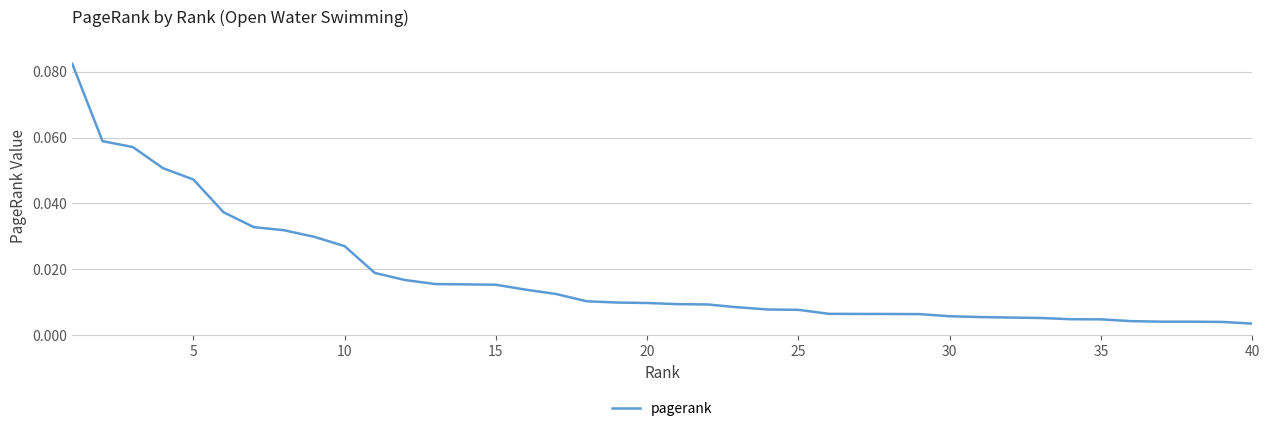

How many series are shown in this chart?

1